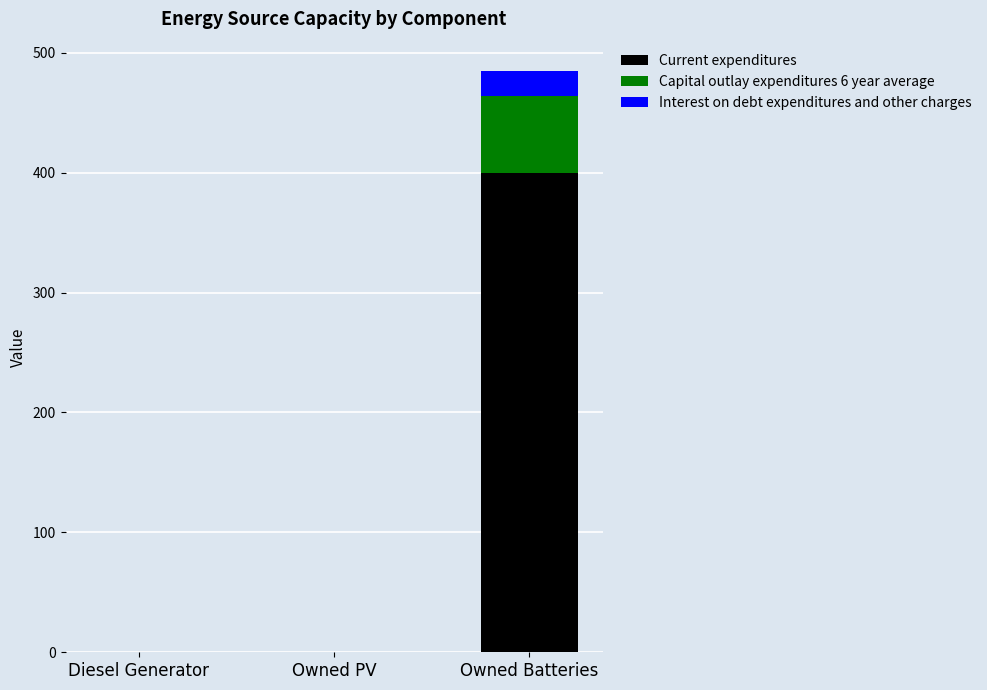

Which category has the highest value in the Current expenditures series?

Owned Batteries